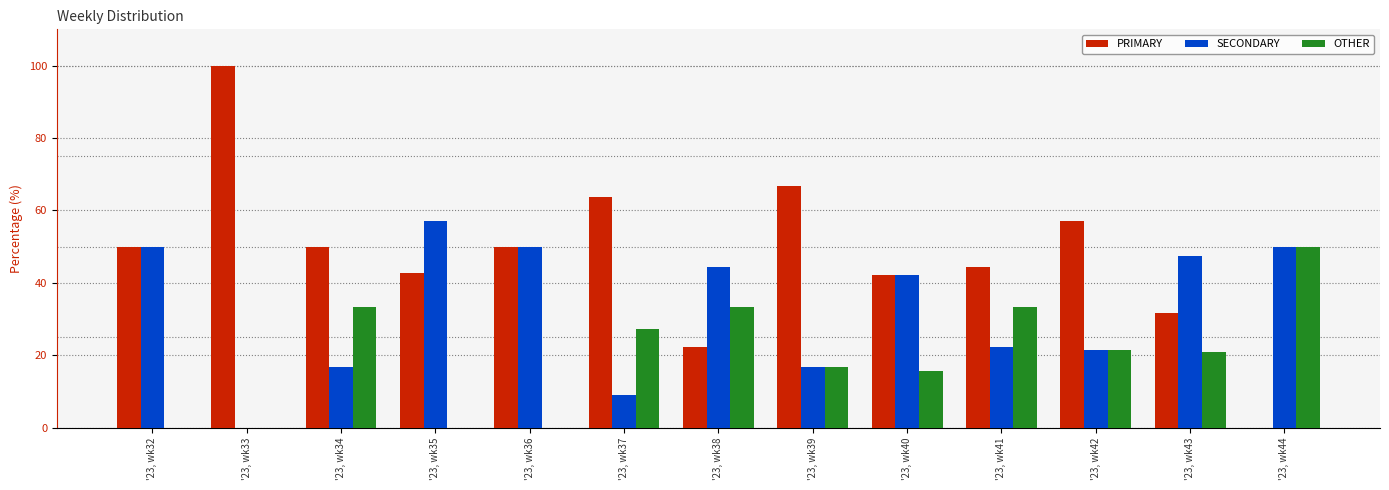

What is the maximum value for PRIMARY?

100.0